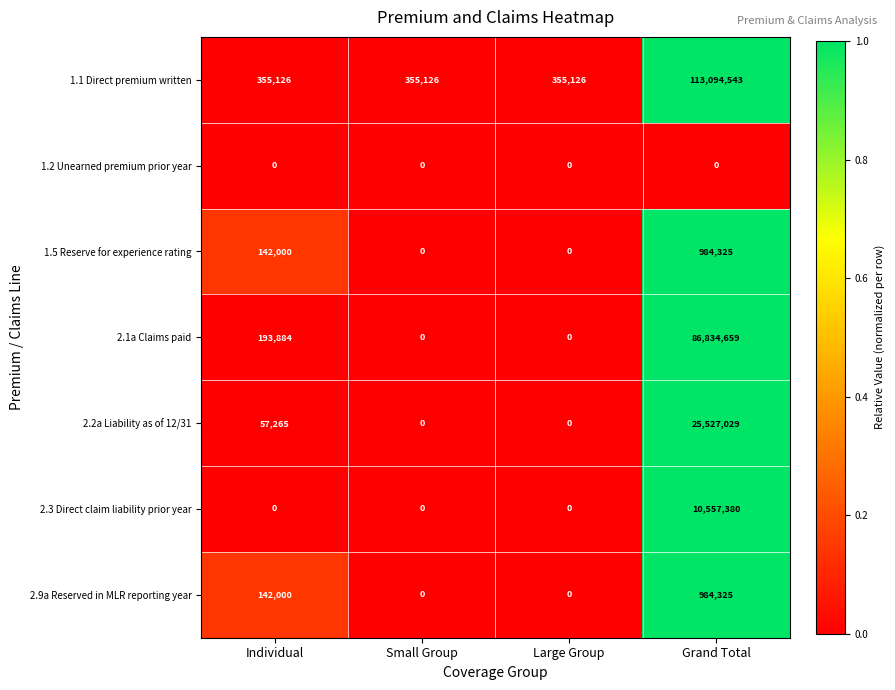

How many data points does each series have?

4